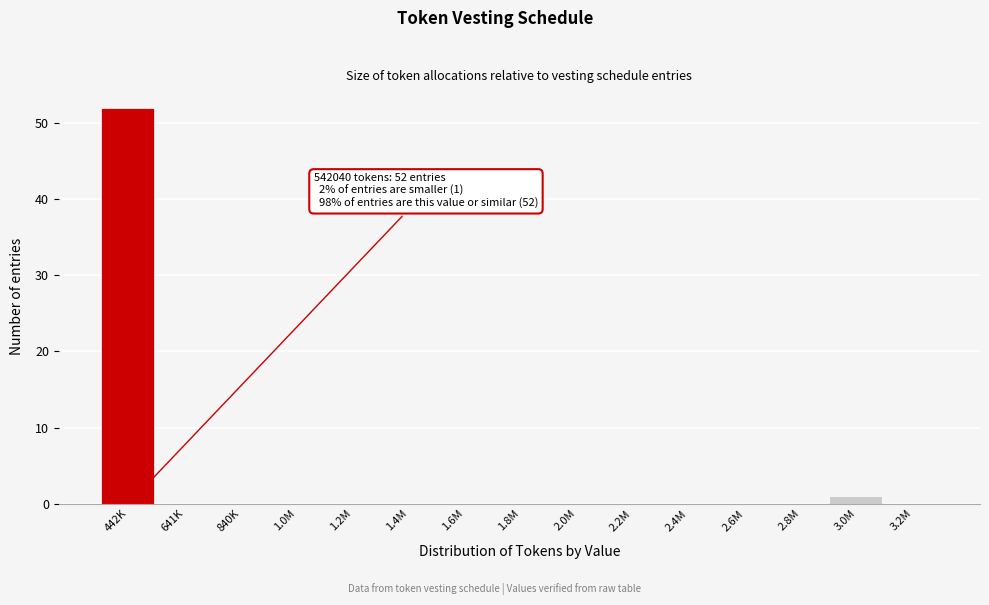

Reading right to left, transcribe all the data shown in this chart.

3.2M=0	3.0M=1	2.8M=0	2.6M=0	2.4M=0	2.2M=0	2.0M=0	1.8M=0	1.6M=0	1.4M=0	1.2M=0	1.0M=0	840K=0	641K=0	442K=52